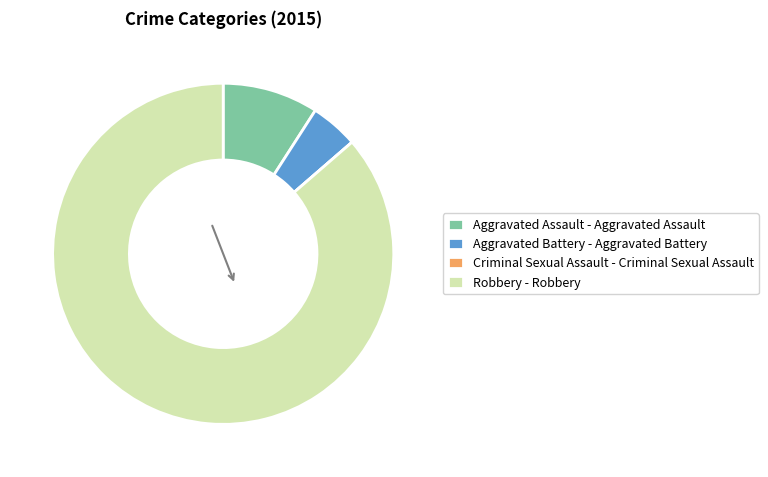

Combined, do Robbery - Robbery and Aggravated Assault - Aggravated Assault account for over 50%?

Yes